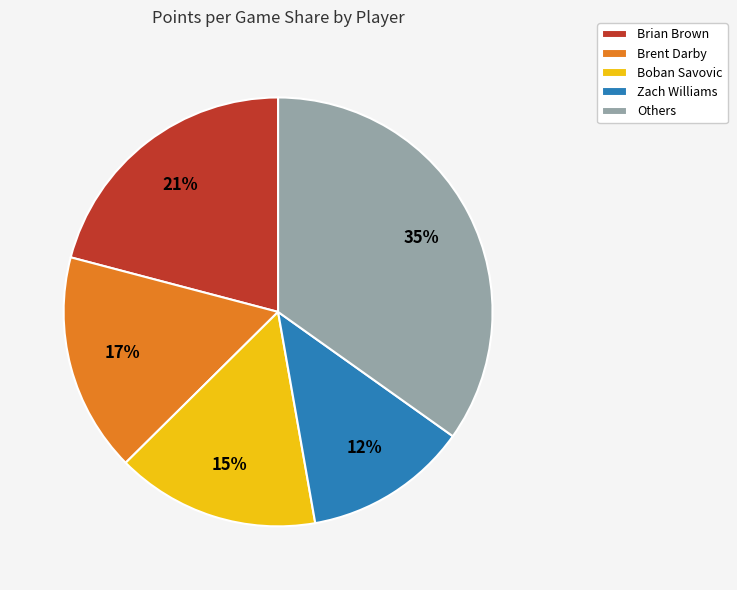

Between Brent Darby and Brian Brown, which is larger?

Brian Brown